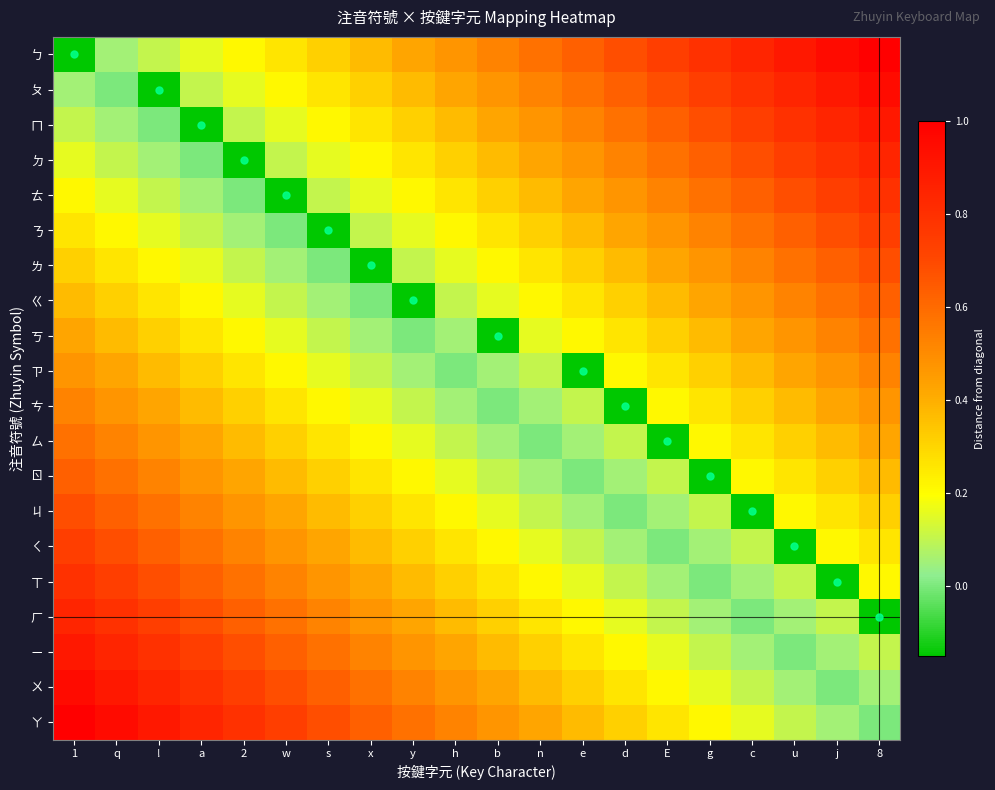

Reading left to right, list all the values displayed in this chart.

ㄅ: 1=-0.1	q=0.1	!=0.1	a=0.2	2=0.2	w=0.3	s=0.3	x=0.4	y=0.4	h=0.5	b=0.5	n=0.6	e=0.6	d=0.7	E=0.7	g=0.8	c=0.8	u=0.9	j=0.9	8=1.0
ㄆ: 1=0.1	q=0.0	!=-0.1	a=0.1	2=0.2	w=0.2	s=0.3	x=0.3	y=0.4	h=0.4	b=0.5	n=0.5	e=0.6	d=0.6	E=0.7	g=0.7	c=0.8	u=0.8	j=0.9	8=0.9
ㄇ: 1=0.1	q=0.1	!=0.0	a=-0.1	2=0.1	w=0.2	s=0.2	x=0.3	y=0.3	h=0.4	b=0.4	n=0.5	e=0.5	d=0.6	E=0.6	g=0.7	c=0.7	u=0.8	j=0.8	8=0.9
ㄉ: 1=0.2	q=0.1	!=0.1	a=0.0	2=-0.1	w=0.1	s=0.2	x=0.2	y=0.3	h=0.3	b=0.4	n=0.4	e=0.5	d=0.5	E=0.6	g=0.6	c=0.7	u=0.7	j=0.8	8=0.8
ㄊ: 1=0.2	q=0.2	!=0.1	a=0.1	2=0.0	w=-0.1	s=0.1	x=0.2	y=0.2	h=0.3	b=0.3	n=0.4	e=0.4	d=0.5	E=0.5	g=0.6	c=0.6	u=0.7	j=0.7	8=0.8
ㄋ: 1=0.3	q=0.2	!=0.2	a=0.1	2=0.1	w=0.0	s=-0.1	x=0.1	y=0.2	h=0.2	b=0.3	n=0.3	e=0.4	d=0.4	E=0.5	g=0.5	c=0.6	u=0.6	j=0.7	8=0.7
ㄌ: 1=0.3	q=0.3	!=0.2	a=0.2	2=0.1	w=0.1	s=0.0	x=-0.1	y=0.1	h=0.2	b=0.2	n=0.3	e=0.3	d=0.4	E=0.4	g=0.5	c=0.5	u=0.6	j=0.6	8=0.7
ㄍ: 1=0.4	q=0.3	!=0.3	a=0.2	2=0.2	w=0.1	s=0.1	x=0.0	y=-0.1	h=0.1	b=0.2	n=0.2	e=0.3	d=0.3	E=0.4	g=0.4	c=0.5	u=0.5	j=0.6	8=0.6
ㄎ: 1=0.4	q=0.4	!=0.3	a=0.3	2=0.2	w=0.2	s=0.1	x=0.1	y=0.0	h=0.1	b=-0.1	n=0.2	e=0.2	d=0.3	E=0.3	g=0.4	c=0.4	u=0.5	j=0.5	8=0.6
ㄗ: 1=0.5	q=0.4	!=0.4	a=0.3	2=0.3	w=0.2	s=0.2	x=0.1	y=0.1	h=0.0	b=0.1	n=0.1	e=-0.1	d=0.2	E=0.3	g=0.3	c=0.4	u=0.4	j=0.5	8=0.5
ㄘ: 1=0.5	q=0.5	!=0.4	a=0.4	2=0.3	w=0.3	s=0.2	x=0.2	y=0.1	h=0.1	b=0.0	n=0.1	e=0.1	d=-0.1	E=0.2	g=0.3	c=0.3	u=0.4	j=0.4	8=0.5
ㄙ: 1=0.6	q=0.5	!=0.5	a=0.4	2=0.4	w=0.3	s=0.3	x=0.2	y=0.2	h=0.1	b=0.1	n=0.0	e=0.1	d=0.1	E=-0.1	g=0.2	c=0.3	u=0.3	j=0.4	8=0.4
ㄖ: 1=0.6	q=0.6	!=0.5	a=0.5	2=0.4	w=0.4	s=0.3	x=0.3	y=0.2	h=0.2	b=0.1	n=0.1	e=0.0	d=0.1	E=0.1	g=-0.1	c=0.2	u=0.3	j=0.3	8=0.4
ㄐ: 1=0.7	q=0.6	!=0.6	a=0.5	2=0.5	w=0.4	s=0.4	x=0.3	y=0.3	h=0.2	b=0.2	n=0.1	e=0.1	d=0.0	E=0.1	g=0.1	c=-0.1	u=0.2	j=0.3	8=0.3
ㄑ: 1=0.7	q=0.7	!=0.6	a=0.6	2=0.5	w=0.5	s=0.4	x=0.4	y=0.3	h=0.3	b=0.2	n=0.2	e=0.1	d=0.1	E=0.0	g=0.1	c=0.1	u=-0.1	j=0.2	8=0.3
ㄒ: 1=0.8	q=0.7	!=0.7	a=0.6	2=0.6	w=0.5	s=0.5	x=0.4	y=0.4	h=0.3	b=0.3	n=0.2	e=0.2	d=0.1	E=0.1	g=0.0	c=0.1	u=0.1	j=-0.1	8=0.2
ㄏ: 1=0.8	q=0.8	!=0.7	a=0.7	2=0.6	w=0.6	s=0.5	x=0.5	y=0.4	h=0.4	b=0.3	n=0.3	e=0.2	d=0.2	E=0.1	g=0.1	c=0.0	u=0.1	j=0.1	8=-0.1
ㄧ: 1=0.9	q=0.8	!=0.8	a=0.7	2=0.7	w=0.6	s=0.6	x=0.5	y=0.5	h=0.4	b=0.4	n=0.3	e=0.3	d=0.2	E=0.2	g=0.1	c=0.1	u=0.0	j=0.1	8=0.1
ㄨ: 1=0.9	q=0.9	!=0.8	a=0.8	2=0.7	w=0.7	s=0.6	x=0.6	y=0.5	h=0.5	b=0.4	n=0.4	e=0.3	d=0.3	E=0.2	g=0.2	c=0.1	u=0.1	j=0.0	8=0.1
ㄚ: 1=1.0	q=0.9	!=0.9	a=0.8	2=0.8	w=0.7	s=0.7	x=0.6	y=0.6	h=0.5	b=0.5	n=0.4	e=0.4	d=0.3	E=0.3	g=0.2	c=0.2	u=0.1	j=0.1	8=0.0